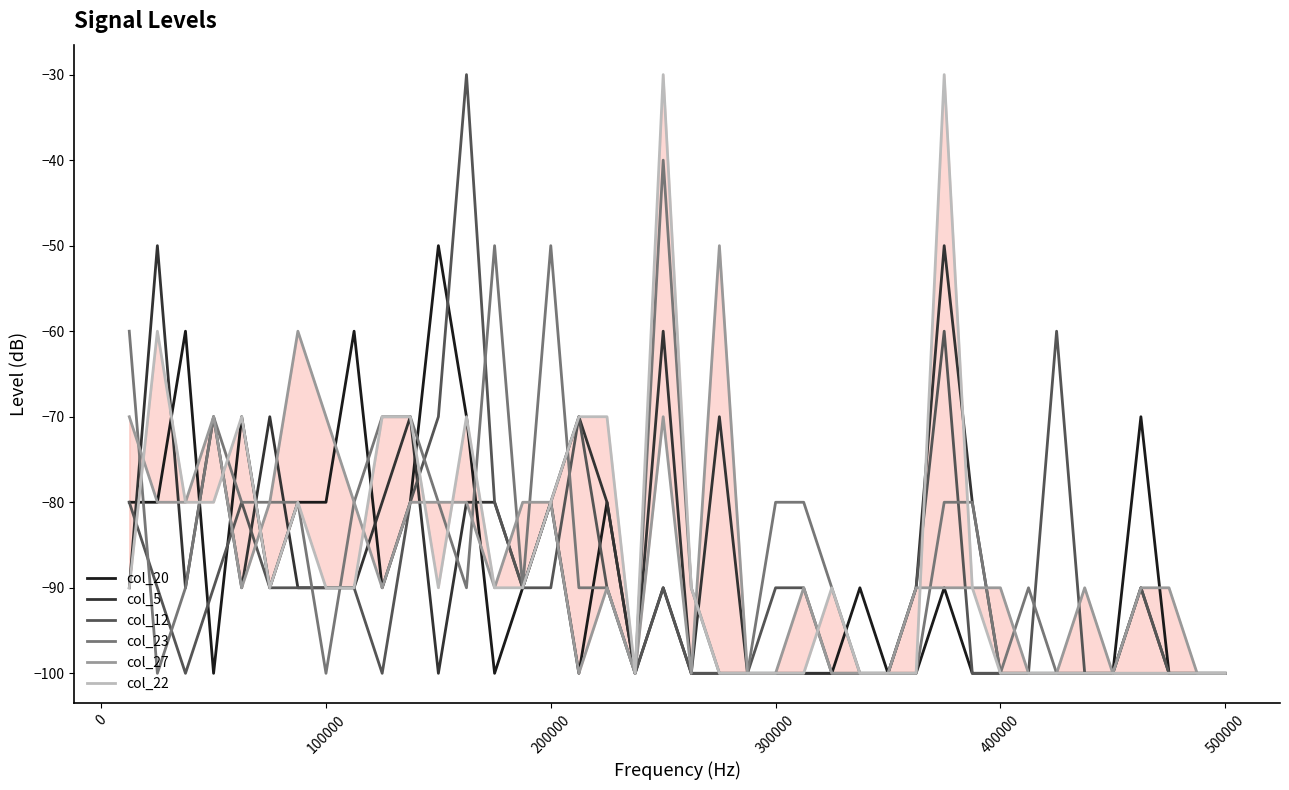

The value of col_12 at 300000 is -45.9. True or false?

False